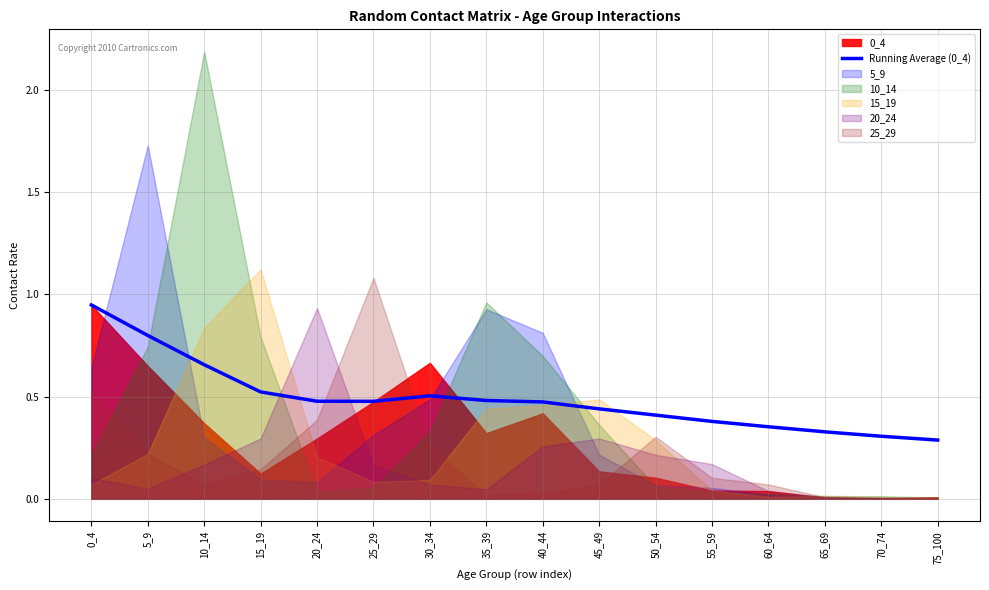

Reading left to right, list all the values displayed in this chart.

0_4=0.9	5_9=0.8	10_14=0.7	15_19=0.5	20_24=0.5	25_29=0.5	30_34=0.5	35_39=0.5	40_44=0.5	45_49=0.4	50_54=0.4	55_59=0.4	60_64=0.4	65_69=0.3	70_74=0.3	75_100=0.3